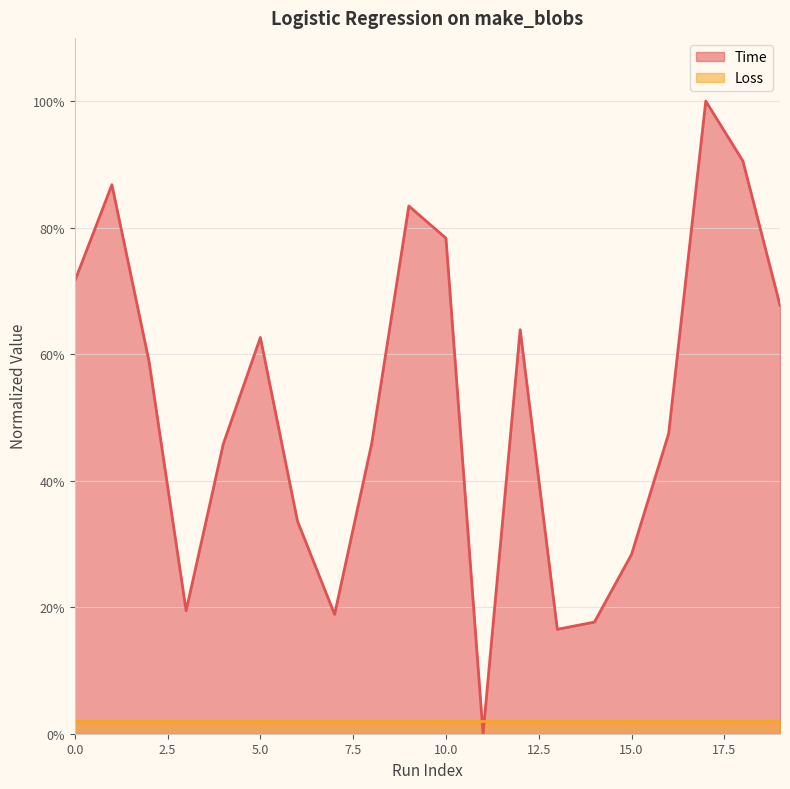

How many points are lower than both their immediate neighbors (excluding endpoints)?

4